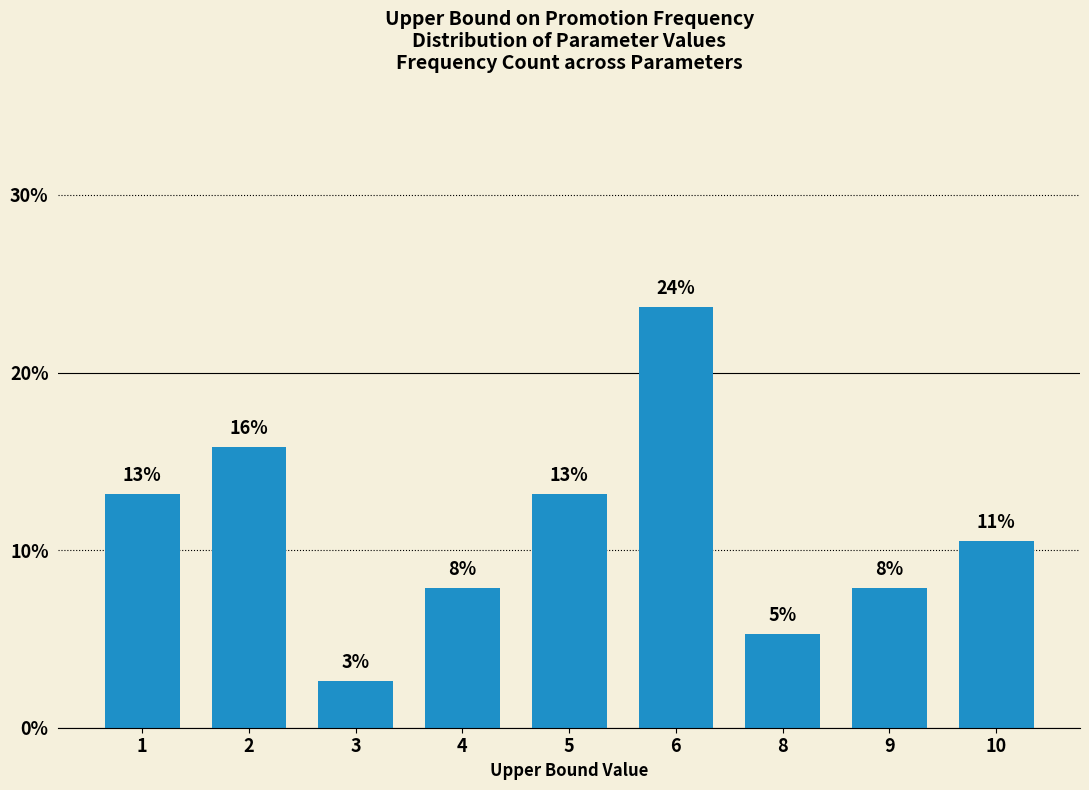

What is the greatest value displayed?

23.7